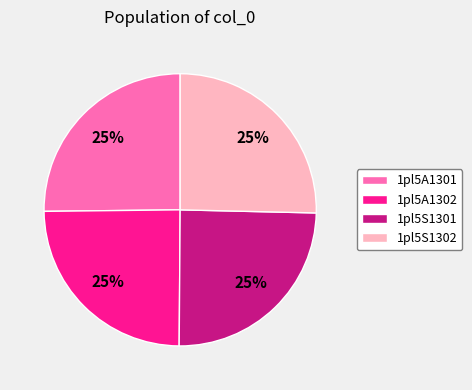

Is it true that 1pl5S1301 is 25% of the pie?

True